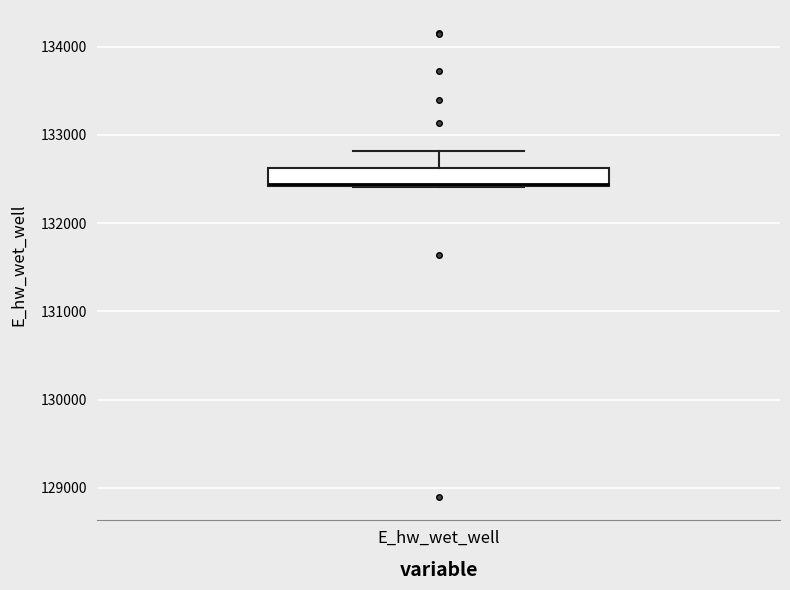

Where is the lower edge of the box for E_hw_wet_well on the y-axis? The values are not printed on the chart, so give them approximately, as read against the axis.

132400